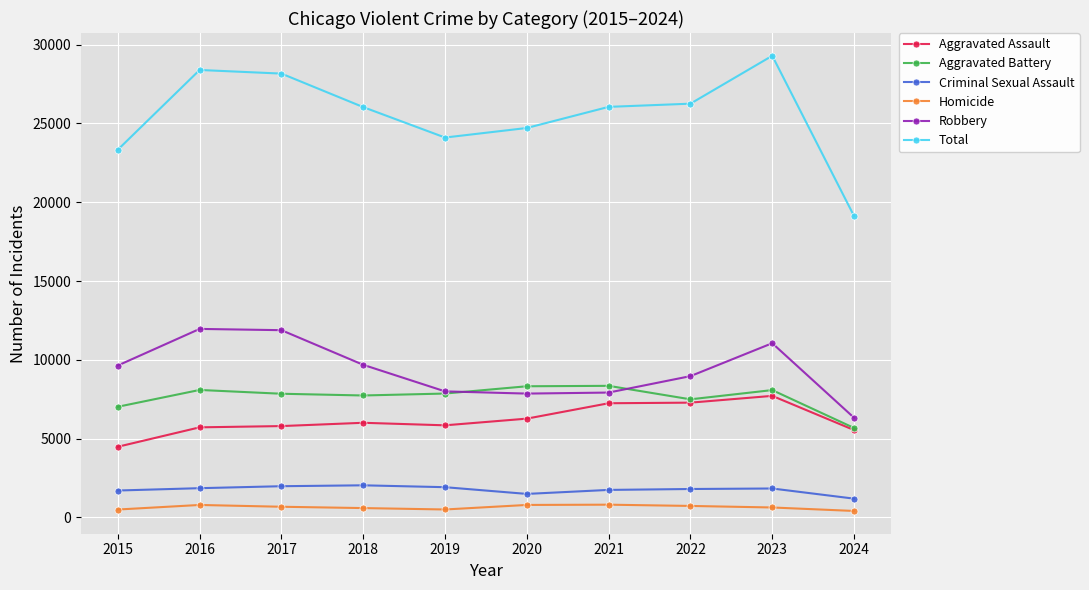

What is the value of the Robbery point at the 10th from the left?

6322